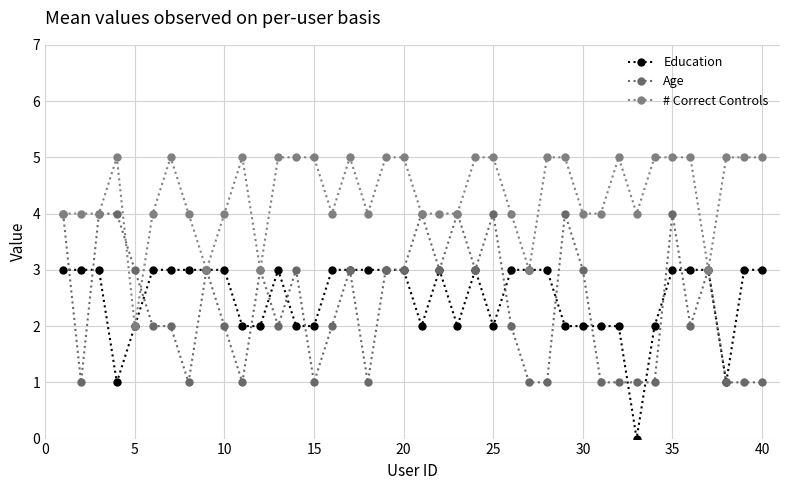

Does the chart display data point markers on the line(s)?

Yes